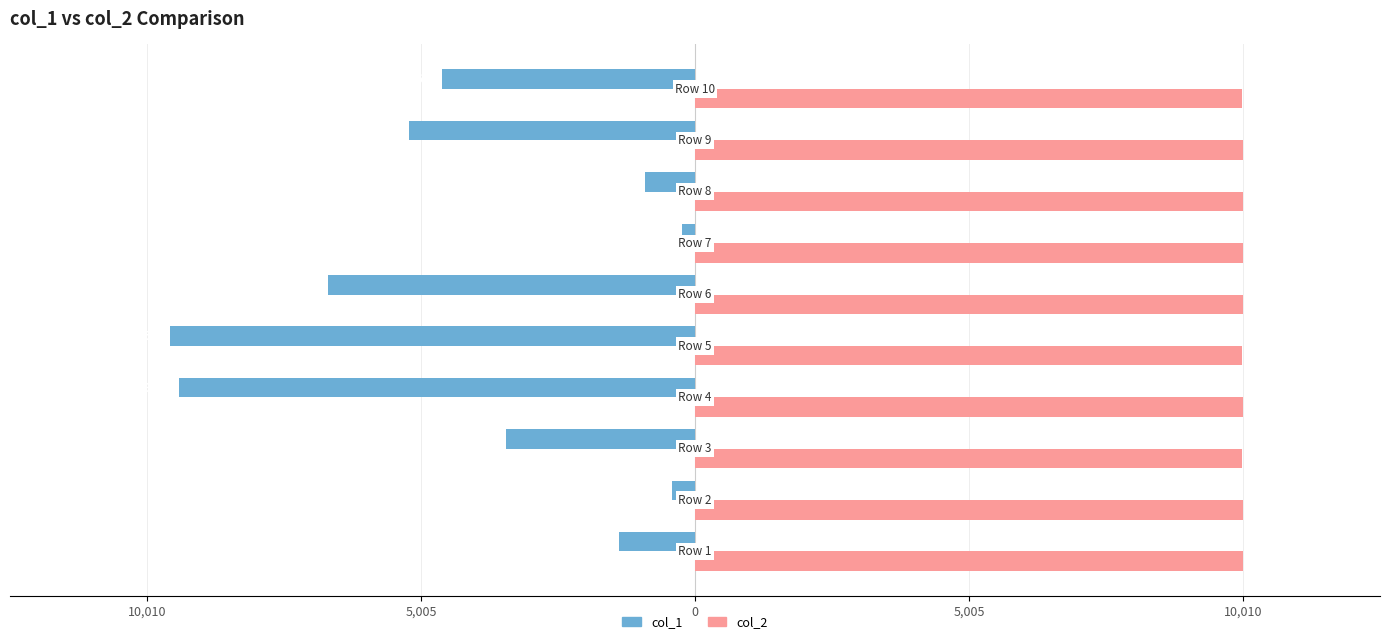

Rank the series by their average value, from highest to lowest.

col_2, col_1